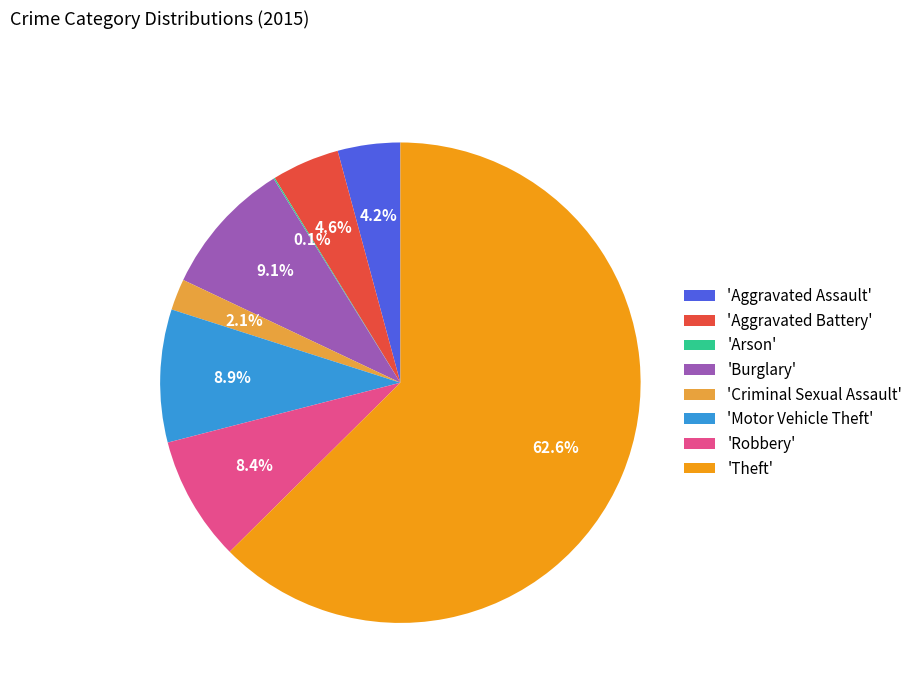

Which category has the biggest portion of the pie?

'Theft'